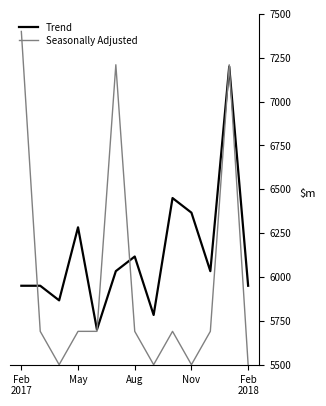

What is the minimum value for Seasonally Adjusted?

5500.0